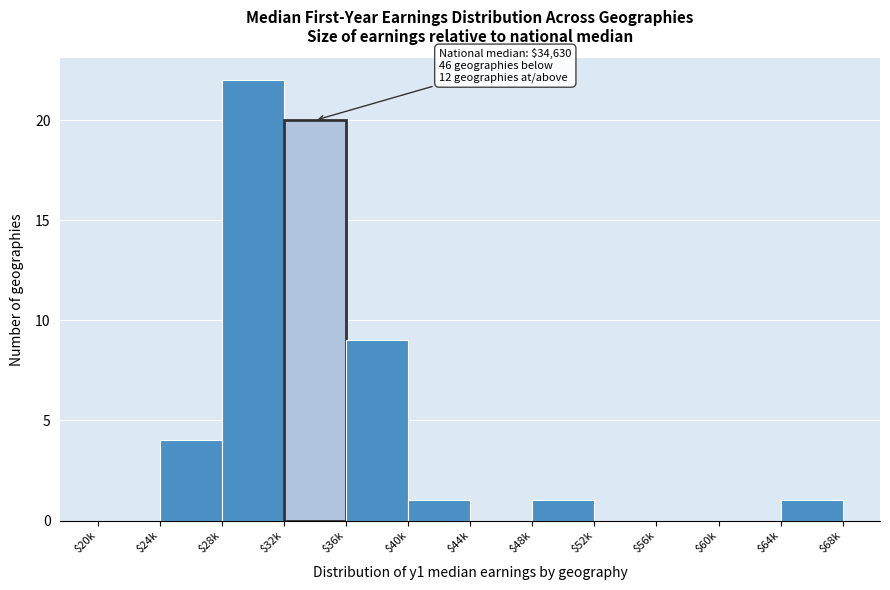

Read the value at $32k, to the nearest 10.

20